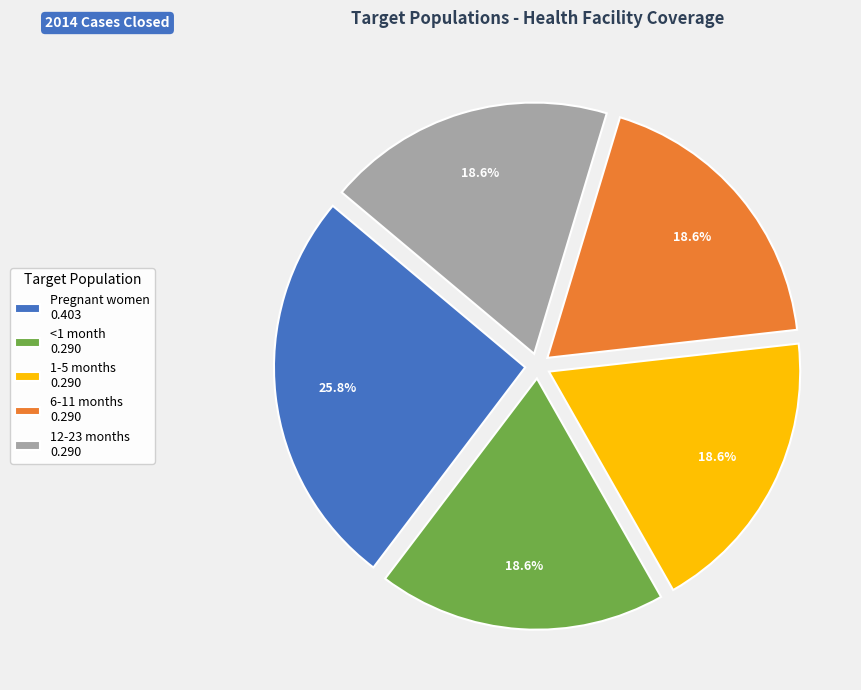

Between Pregnant women 0.403 and 12-23 months 0.290, which is larger?

Pregnant women 0.403